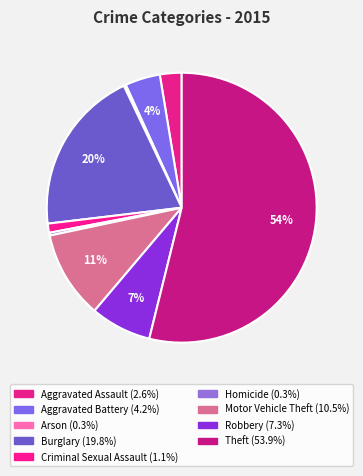

What is the smallest slice in the pie chart?

Arson